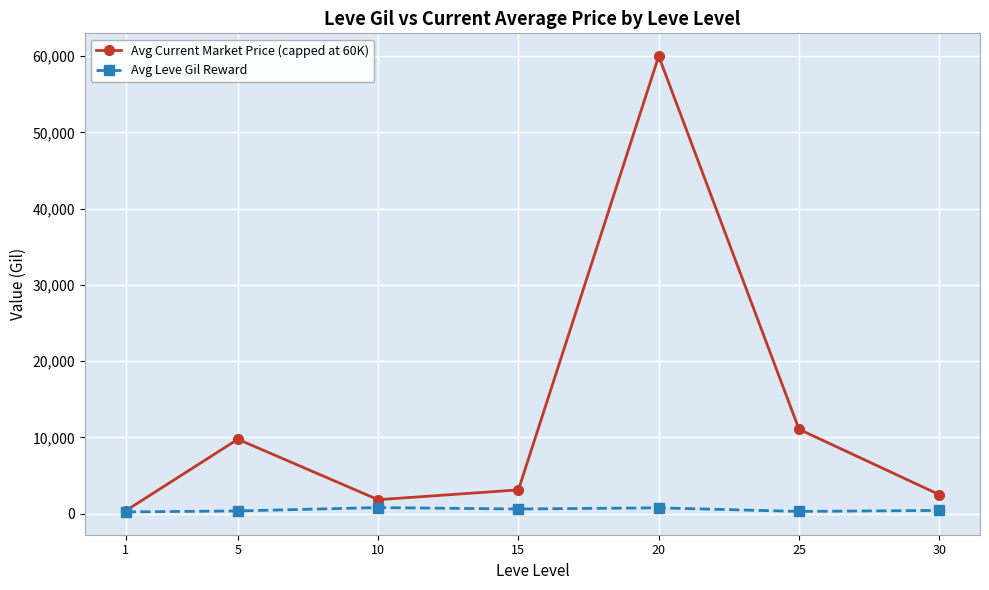

At 5, list the series in order from largest to smallest.

Avg Current Market Price (capped at 60K), Avg Leve Gil Reward